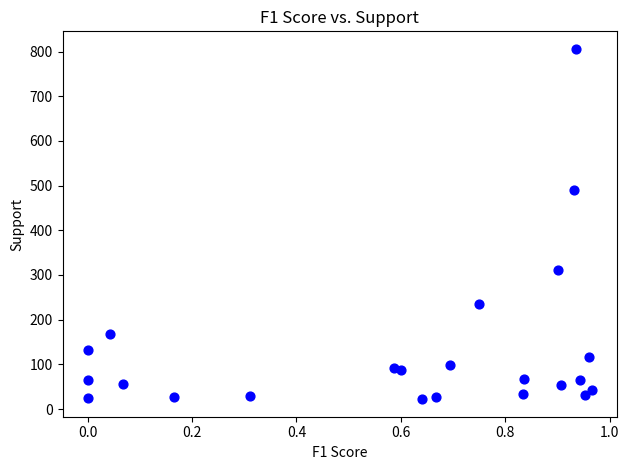

What is the range of Y values (max minus min)?

784